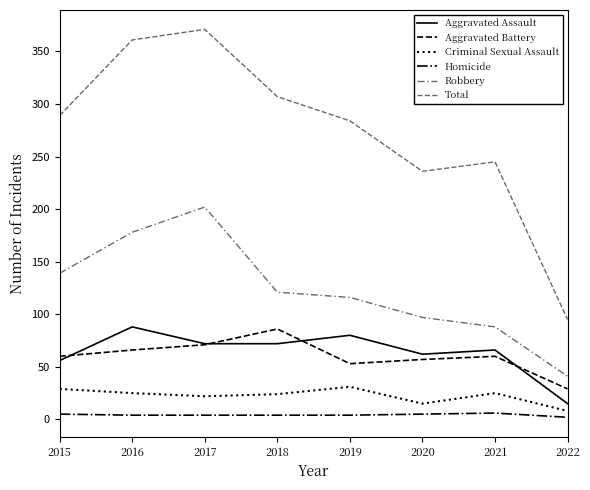

At which label is Aggravated Assault closest to 51?

2015